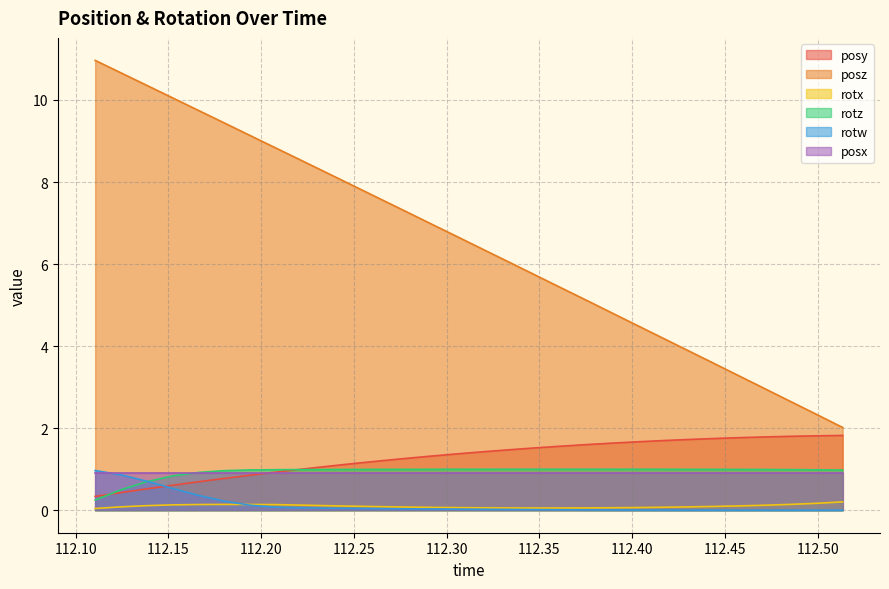

The rotw series shows 0.0 at 112.3884. True or false?

True